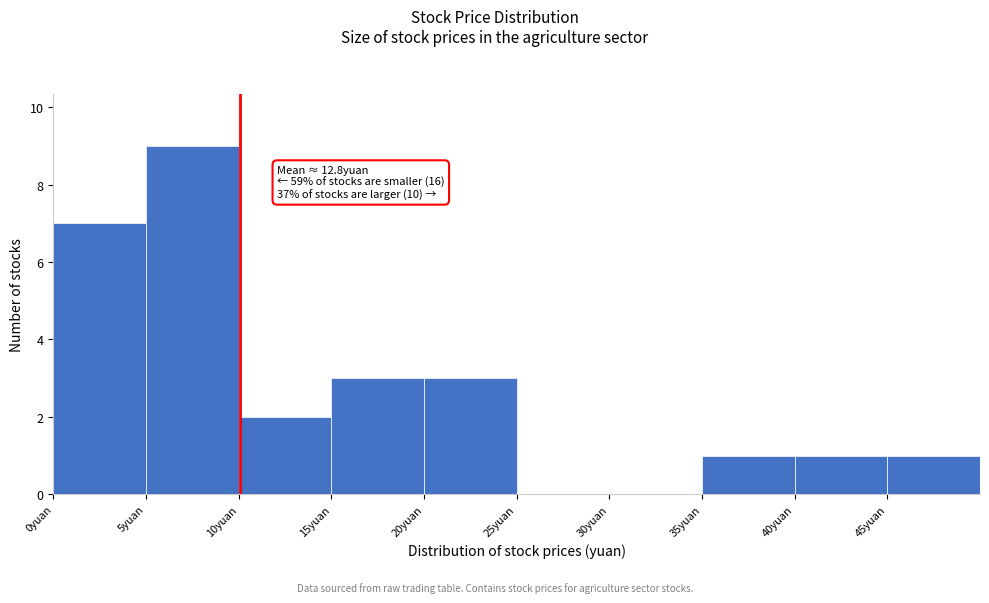

Which range on the x-axis has the tallest bar?

5 to 10